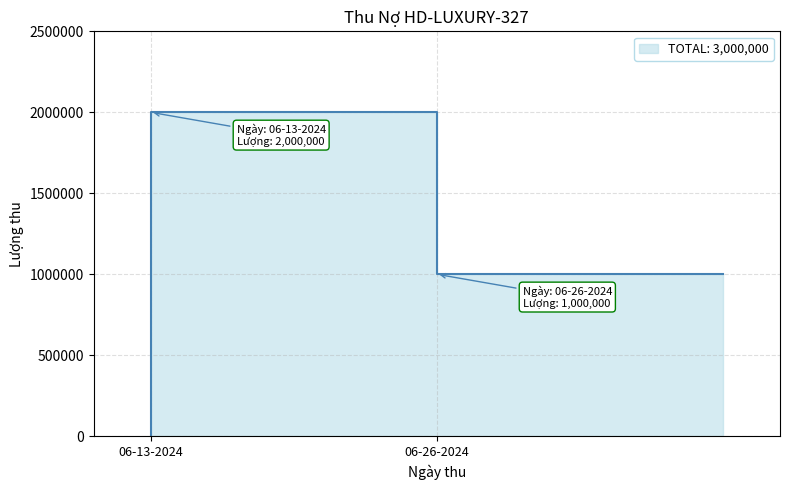

What is the label of the 2nd point from the left?

06-26-2024